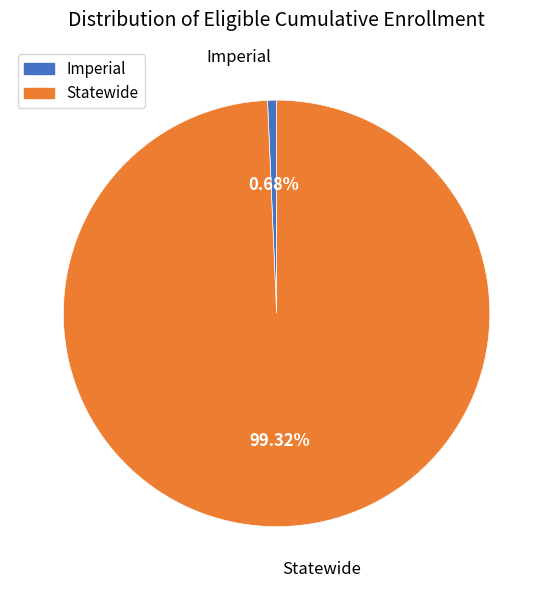

Count the number of slices in the pie.

2